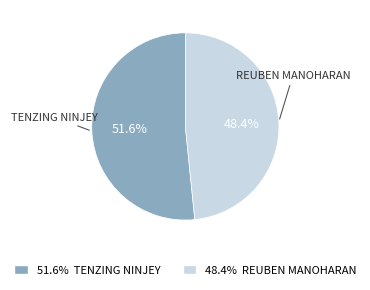

Is there a majority slice in this chart?

Yes